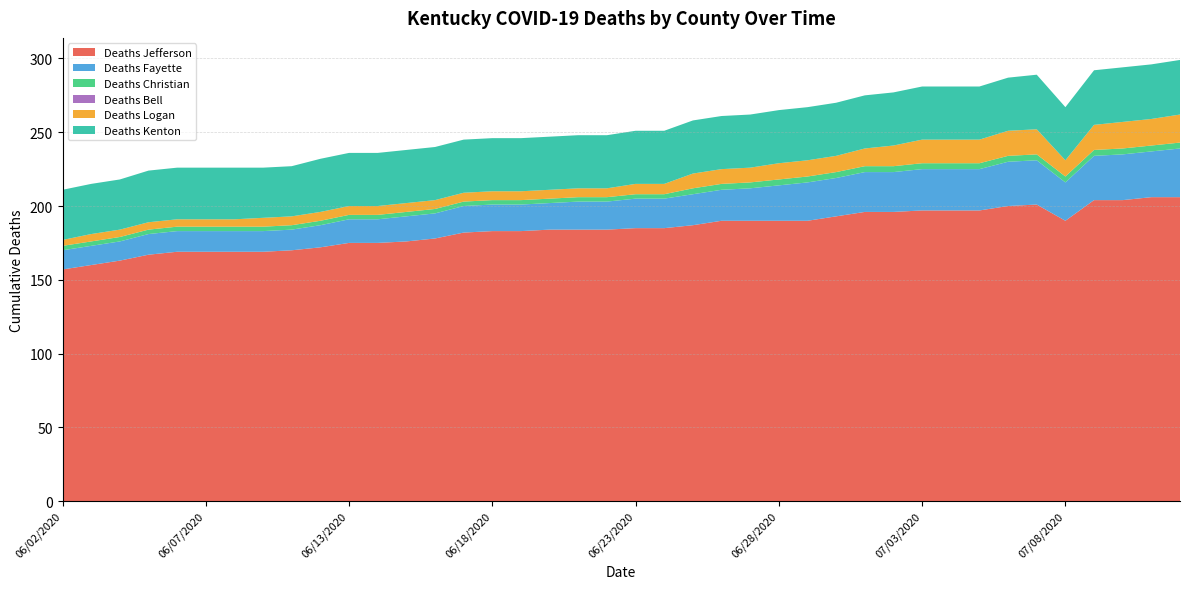

Reading right to left, transcribe all the data shown in this chart.

Deaths Jefferson: 07/12/2020=206	07/11/2020=206	07/10/2020=204	07/09/2020=204	07/08/2020=190	07/07/2020=201	07/06/2020=200	07/05/2020=197	07/04/2020=197	07/03/2020=197	07/02/2020=196	07/01/2020=196	06/30/2020=193	06/29/2020=190	06/28/2020=190	06/27/2020=190	06/26/2020=190	06/25/2020=187	06/24/2020=185	06/23/2020=185	06/22/2020=184	06/21/2020=184	06/20/2020=184	06/19/2020=183	06/18/2020=183	06/17/2020=182	06/16/2020=178	06/15/2020=176	06/14/2020=175	06/13/2020=175	06/11/2020=172	06/10/2020=170	06/09/2020=169	06/08/2020=169	06/07/2020=169	06/06/2020=169	06/05/2020=167	06/04/2020=163	06/03/2020=160	06/02/2020=157
Deaths Fayette: 07/12/2020=33	07/11/2020=31	07/10/2020=31	07/09/2020=30	07/08/2020=26	07/07/2020=30	07/06/2020=30	07/05/2020=28	07/04/2020=28	07/03/2020=28	07/02/2020=27	07/01/2020=27	06/30/2020=26	06/29/2020=26	06/28/2020=24	06/27/2020=22	06/26/2020=21	06/25/2020=21	06/24/2020=20	06/23/2020=20	06/22/2020=19	06/21/2020=19	06/20/2020=18	06/19/2020=18	06/18/2020=18	06/17/2020=18	06/16/2020=17	06/15/2020=17	06/14/2020=16	06/13/2020=16	06/11/2020=15	06/10/2020=14	06/09/2020=14	06/08/2020=14	06/07/2020=14	06/06/2020=14	06/05/2020=14	06/04/2020=13	06/03/2020=13	06/02/2020=13
Deaths Christian: 07/12/2020=4	07/11/2020=4	07/10/2020=4	07/09/2020=4	07/08/2020=4	07/07/2020=4	07/06/2020=4	07/05/2020=4	07/04/2020=4	07/03/2020=4	07/02/2020=4	07/01/2020=4	06/30/2020=4	06/29/2020=4	06/28/2020=4	06/27/2020=4	06/26/2020=4	06/25/2020=4	06/24/2020=3	06/23/2020=3	06/22/2020=3	06/21/2020=3	06/20/2020=3	06/19/2020=3	06/18/2020=3	06/17/2020=3	06/16/2020=3	06/15/2020=3	06/14/2020=3	06/13/2020=3	06/11/2020=3	06/10/2020=3	06/09/2020=3	06/08/2020=3	06/07/2020=3	06/06/2020=3	06/05/2020=3	06/04/2020=3	06/03/2020=3	06/02/2020=3
Deaths Bell: 07/12/2020=0	07/11/2020=0	07/10/2020=0	07/09/2020=0	07/08/2020=0	07/07/2020=0	07/06/2020=0	07/05/2020=0	07/04/2020=0	07/03/2020=0	07/02/2020=0	07/01/2020=0	06/30/2020=0	06/29/2020=0	06/28/2020=0	06/27/2020=0	06/26/2020=0	06/25/2020=0	06/24/2020=0	06/23/2020=0	06/22/2020=0	06/21/2020=0	06/20/2020=0	06/19/2020=0	06/18/2020=0	06/17/2020=0	06/16/2020=0	06/15/2020=0	06/14/2020=0	06/13/2020=0	06/11/2020=0	06/10/2020=0	06/09/2020=0	06/08/2020=0	06/07/2020=0	06/06/2020=0	06/05/2020=0	06/04/2020=0	06/03/2020=0	06/02/2020=0
Deaths Logan: 07/12/2020=19	07/11/2020=18	07/10/2020=18	07/09/2020=17	07/08/2020=11	07/07/2020=17	07/06/2020=17	07/05/2020=16	07/04/2020=16	07/03/2020=16	07/02/2020=14	07/01/2020=12	06/30/2020=11	06/29/2020=11	06/28/2020=11	06/27/2020=10	06/26/2020=10	06/25/2020=10	06/24/2020=7	06/23/2020=7	06/22/2020=6	06/21/2020=6	06/20/2020=6	06/19/2020=6	06/18/2020=6	06/17/2020=6	06/16/2020=6	06/15/2020=6	06/14/2020=6	06/13/2020=6	06/11/2020=6	06/10/2020=6	06/09/2020=6	06/08/2020=5	06/07/2020=5	06/06/2020=5	06/05/2020=5	06/04/2020=5	06/03/2020=5	06/02/2020=4
Deaths Kenton: 07/12/2020=37	07/11/2020=37	07/10/2020=37	07/09/2020=37	07/08/2020=36	07/07/2020=37	07/06/2020=36	07/05/2020=36	07/04/2020=36	07/03/2020=36	07/02/2020=36	07/01/2020=36	06/30/2020=36	06/29/2020=36	06/28/2020=36	06/27/2020=36	06/26/2020=36	06/25/2020=36	06/24/2020=36	06/23/2020=36	06/22/2020=36	06/21/2020=36	06/20/2020=36	06/19/2020=36	06/18/2020=36	06/17/2020=36	06/16/2020=36	06/15/2020=36	06/14/2020=36	06/13/2020=36	06/11/2020=36	06/10/2020=34	06/09/2020=34	06/08/2020=35	06/07/2020=35	06/06/2020=35	06/05/2020=35	06/04/2020=34	06/03/2020=34	06/02/2020=34